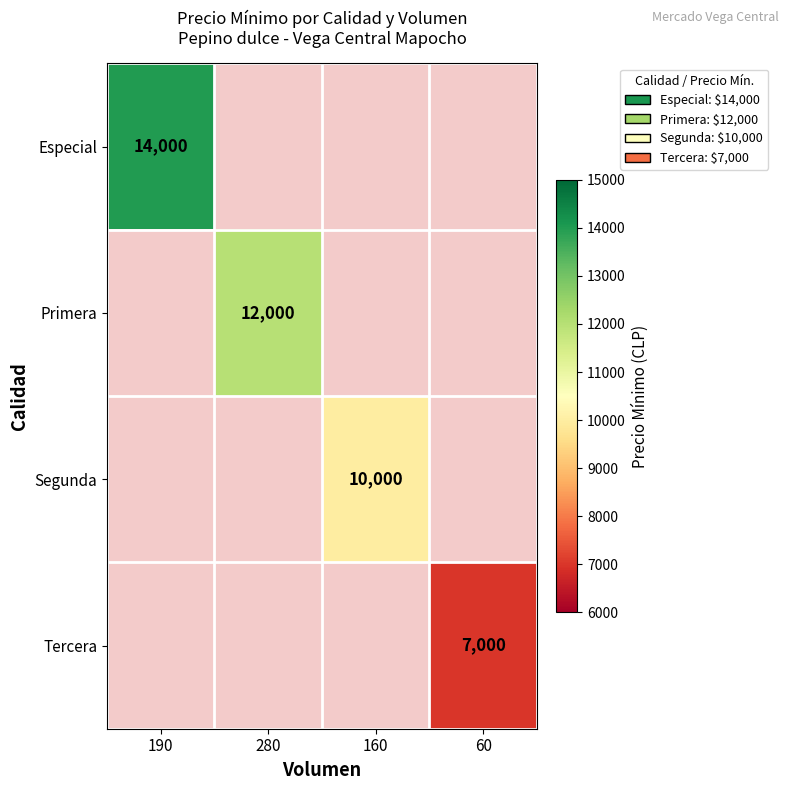

True or false: Primera has a value of 12000 at 280.

True